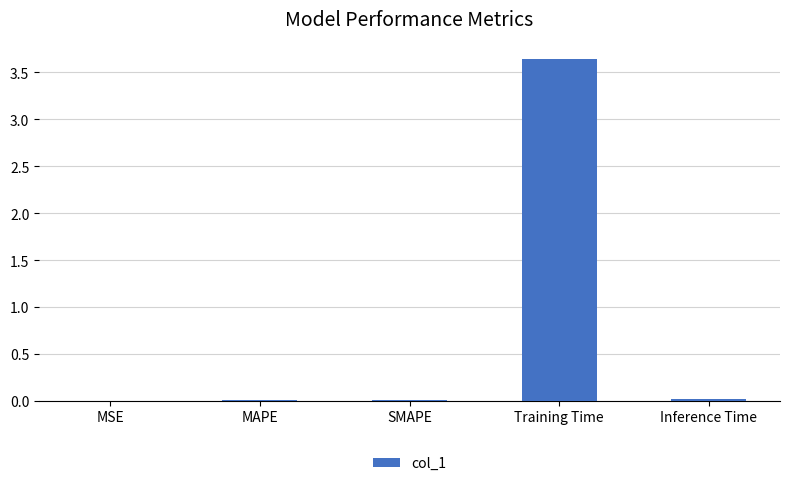

At which category does the chart reach its peak across all series?

Training Time